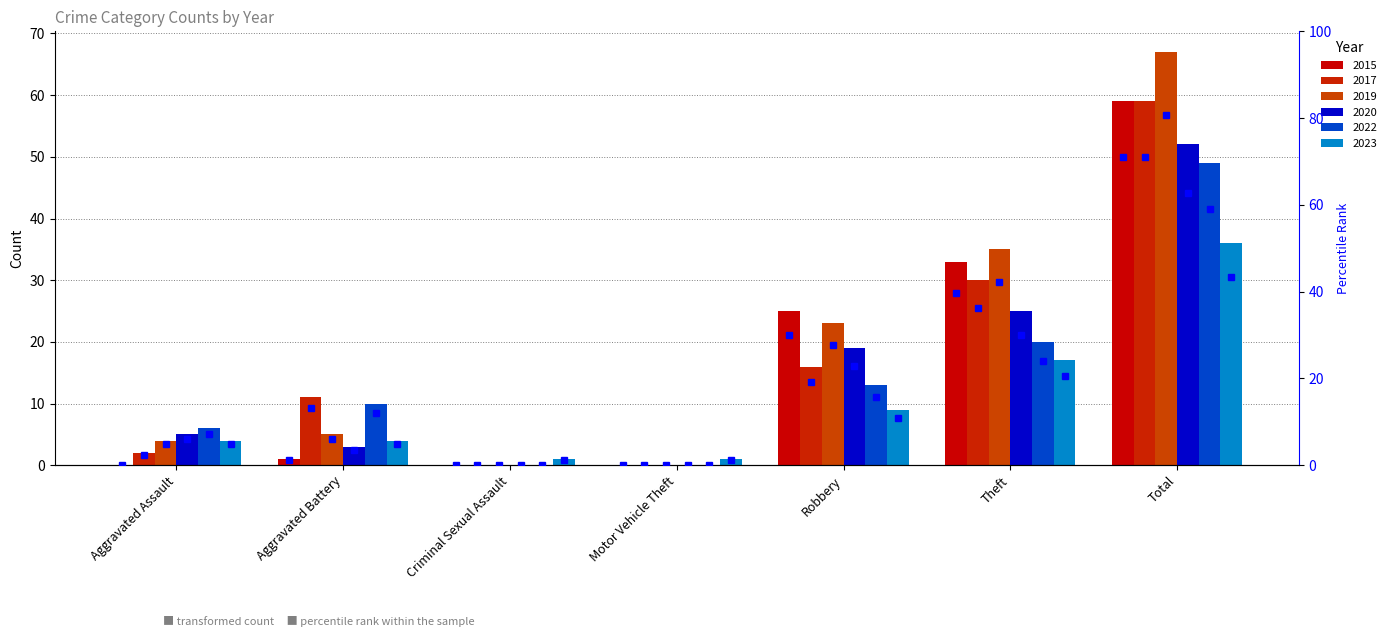

What is the spread (max minus min) of values at Motor Vehicle Theft?

1